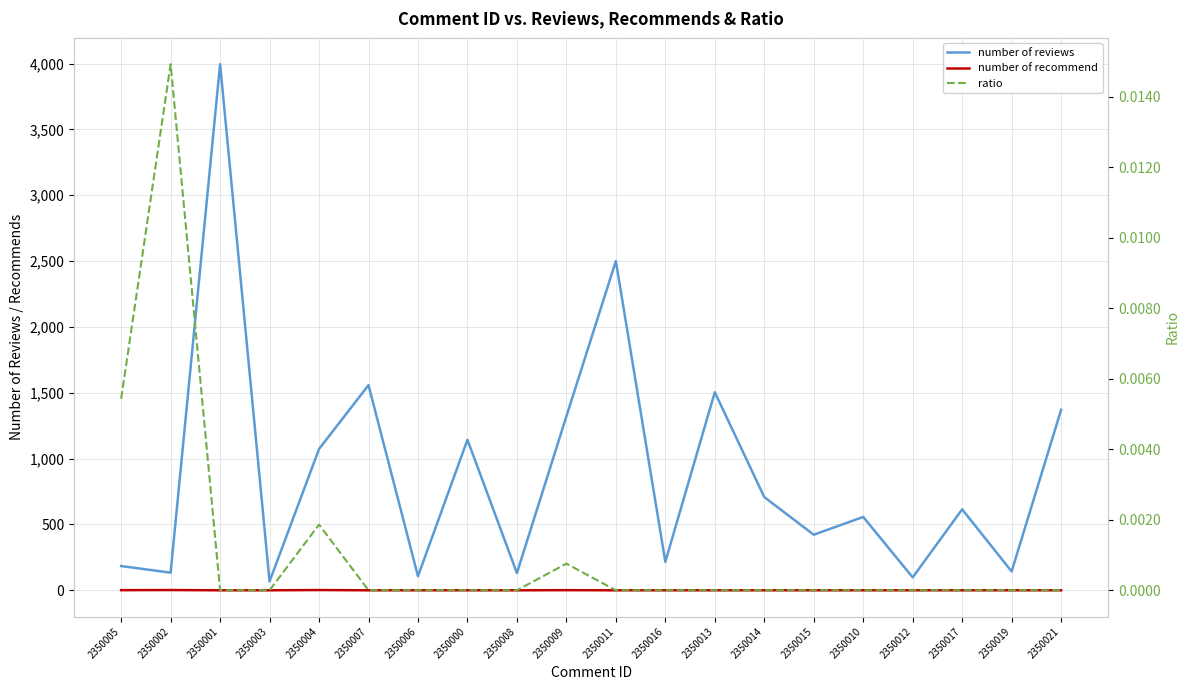

True or false: number of recommend has a value of 0.0 at 2350014.

True